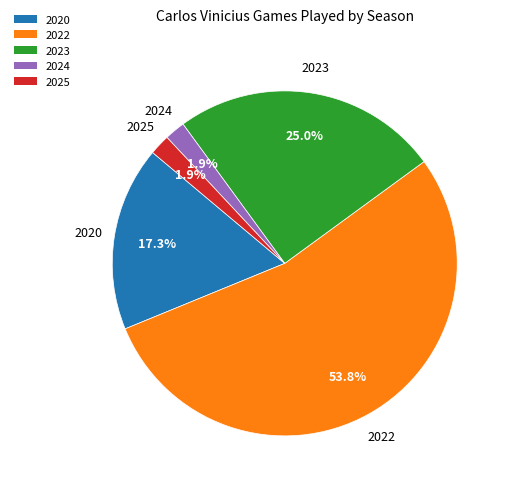

Combined, what portion of the pie is 2025 and 2023?

26.9%